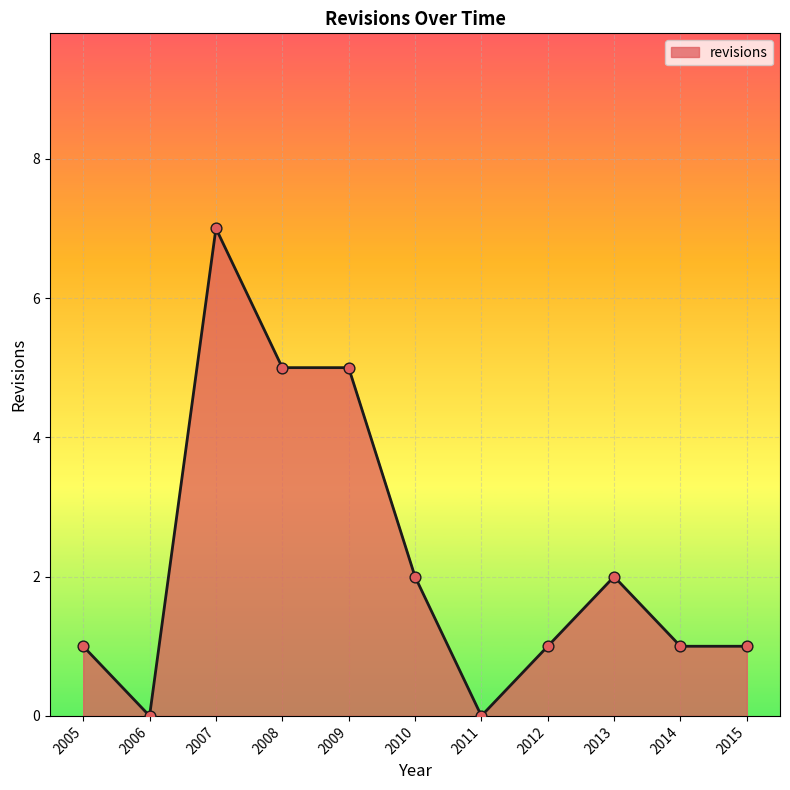

Which has a higher value, 2015 or 2006?

2015